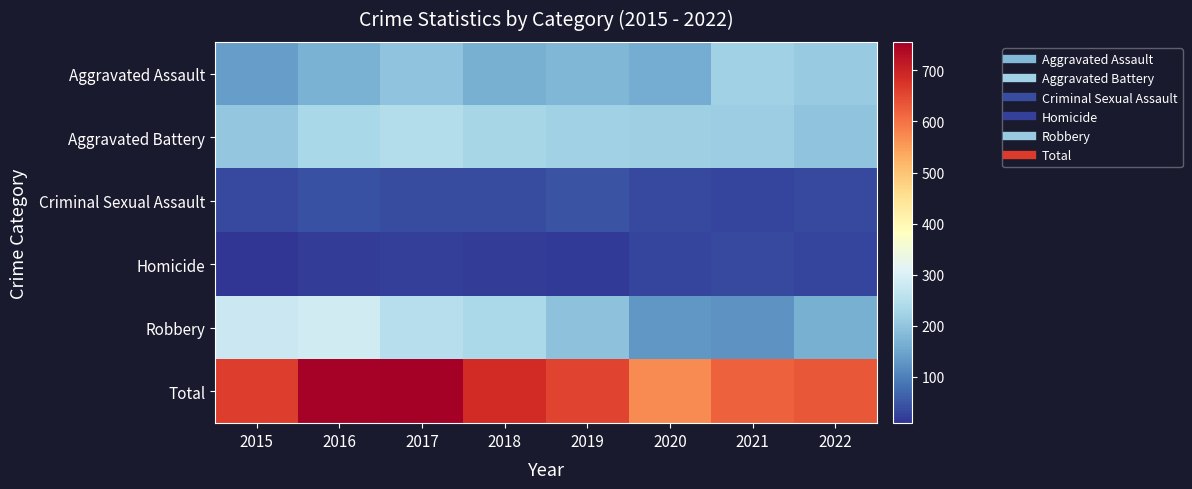

Reading right to left, list all the values displayed in this chart.

Aggravated Assault: 2022=210	2021=222	2020=160	2019=178	2018=164	2017=198	2016=168	2015=138
Aggravated Battery: 2022=196	2021=214	2020=217	2019=222	2018=229	2017=248	2016=232	2015=204
Criminal Sexual Assault: 2022=33	2021=28	2020=34	2019=46	2018=38	2017=36	2016=42	2015=35
Homicide: 2022=29	2021=33	2020=29	2019=16	2018=19	2017=23	2016=20	2015=9
Robbery: 2022=165	2021=123	2020=130	2019=194	2018=236	2017=251	2016=289	2015=279
Total: 2022=633	2021=620	2020=570	2019=656	2018=686	2017=756	2016=751	2015=665